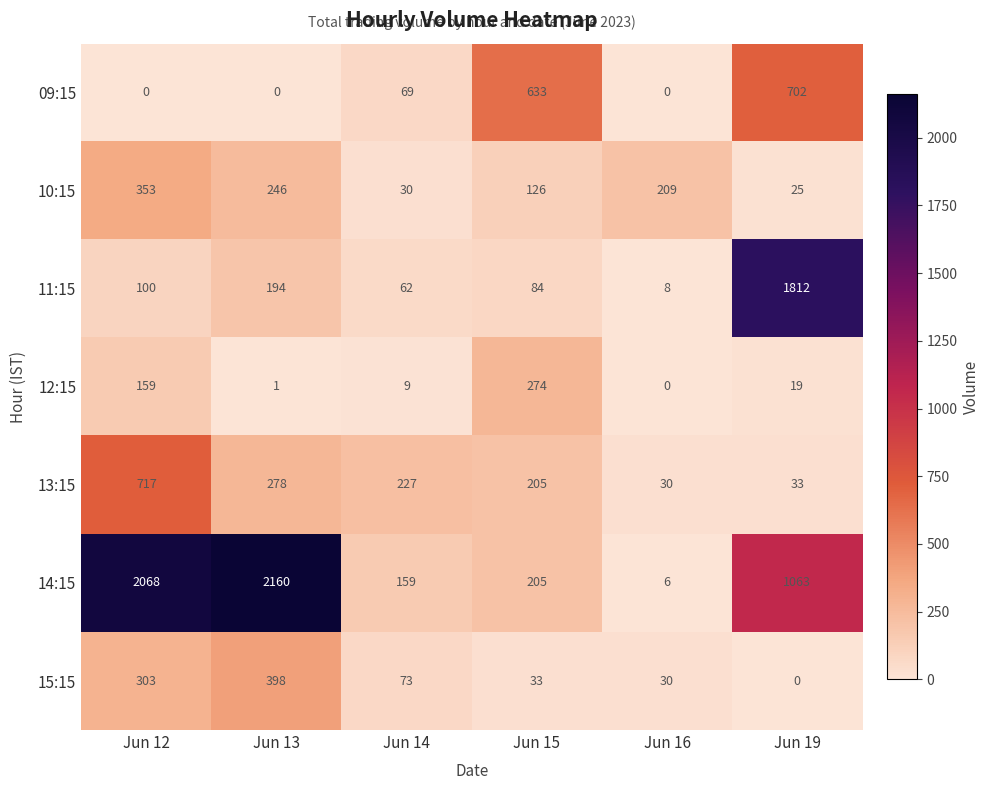

What is the sum of the 12:15 values at Jun 14 and Jun 15?

283